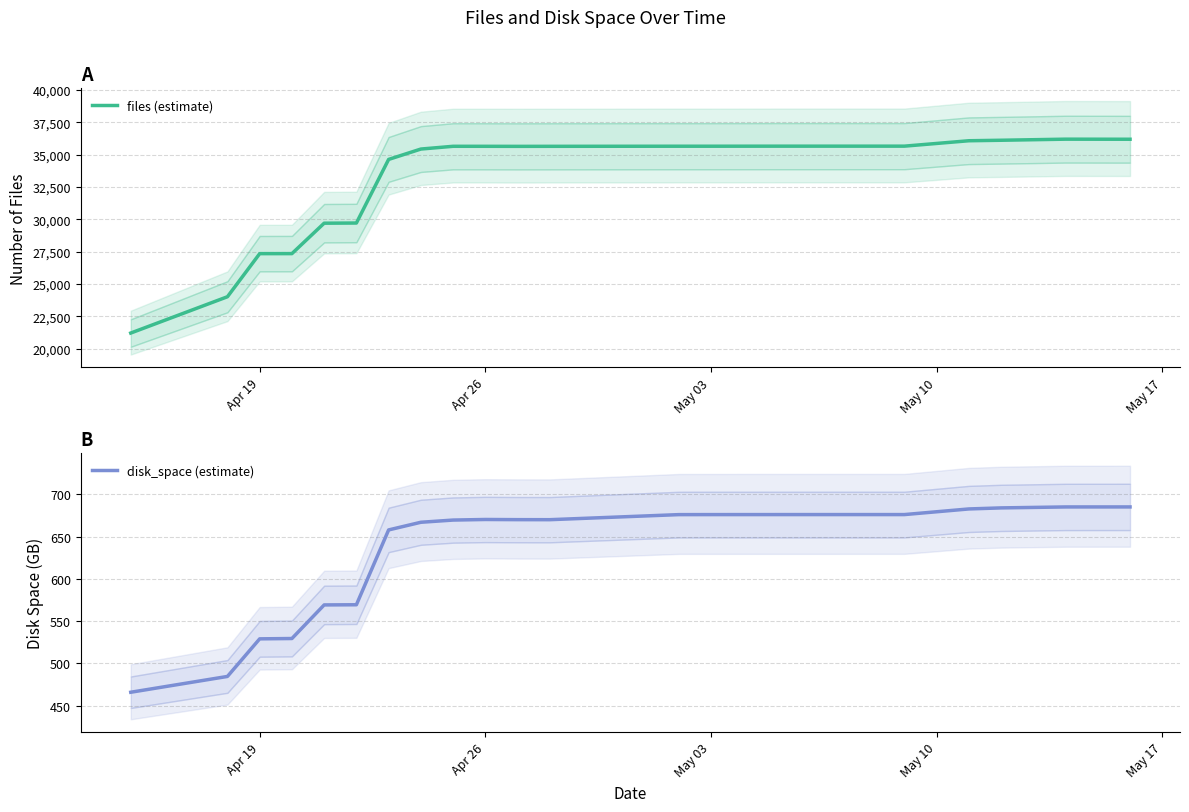

Which series has the largest range (max minus min)?

files (estimate)